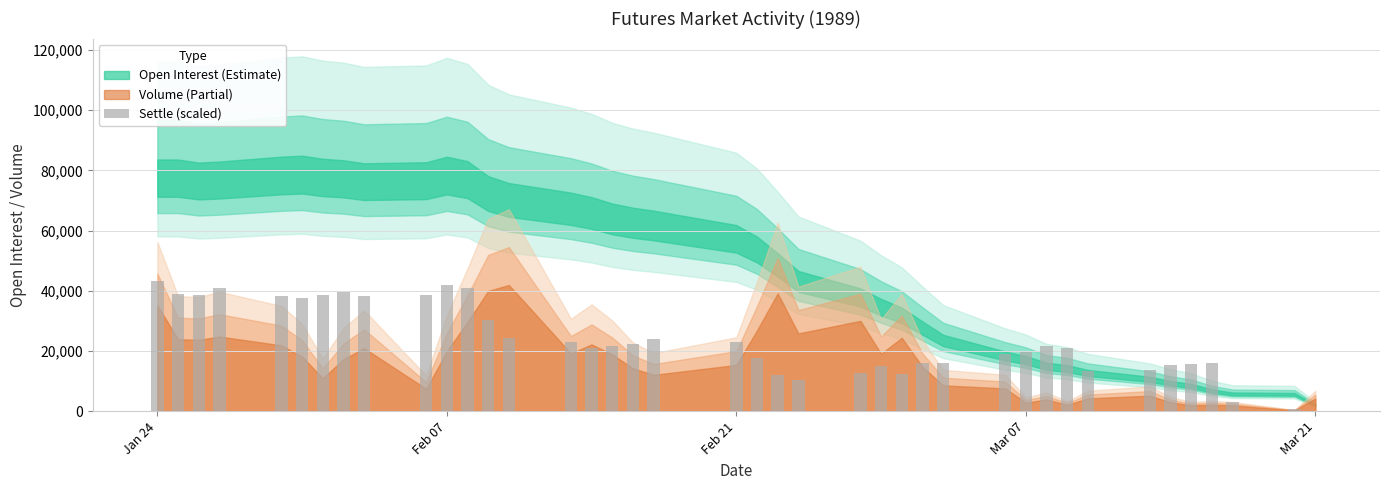

What is the sum of all values?

935435.0